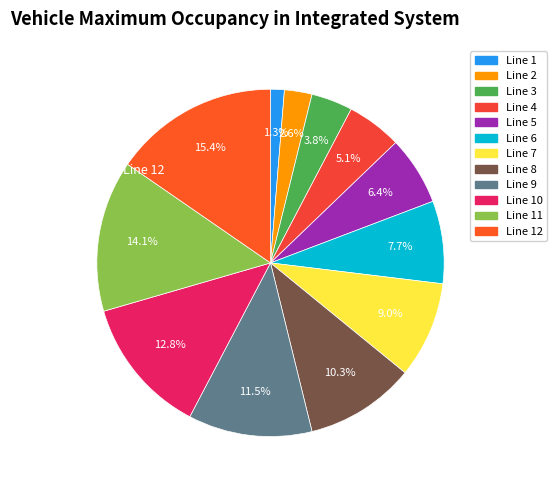

How many slices are in this pie chart?

12